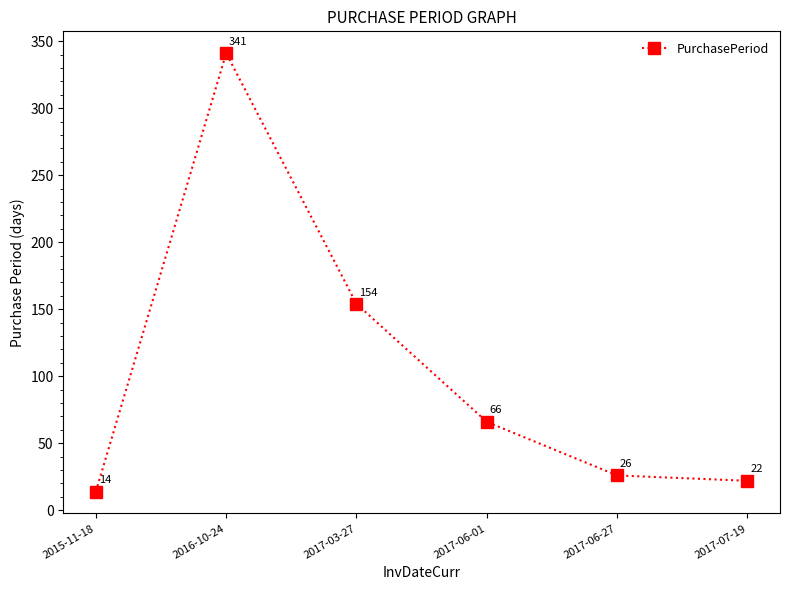

Count the number of data series in this chart.

1